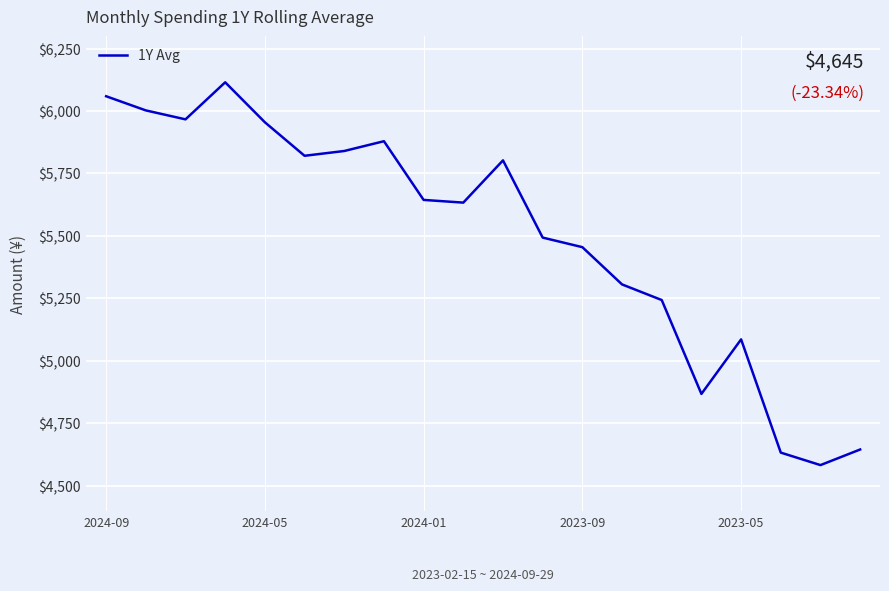

What is the difference between the second highest and second lowest values?

1426.7